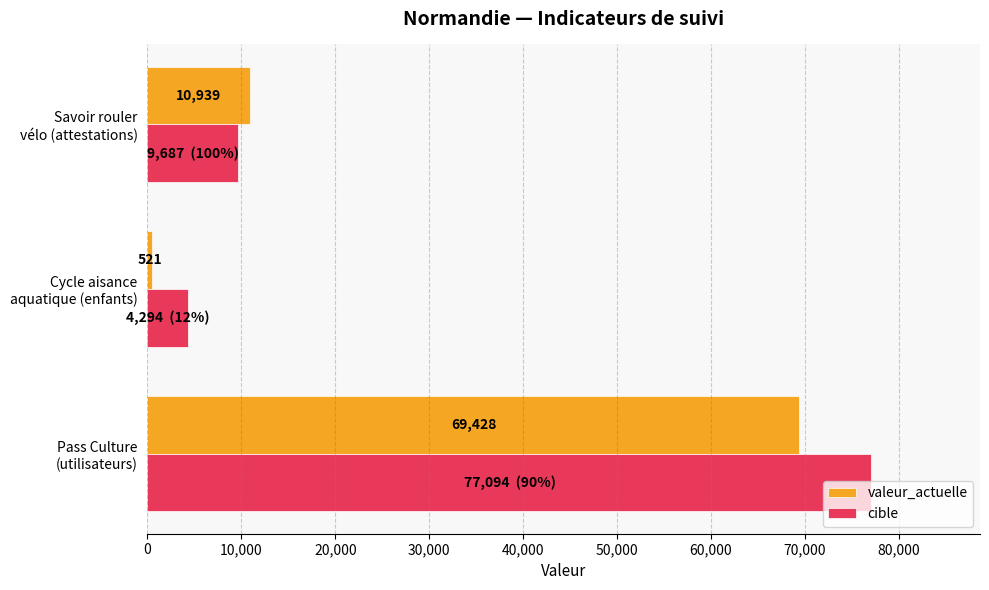

At which label is valeur_actuelle closest to 34974?

Savoir rouler
vélo (attestations)